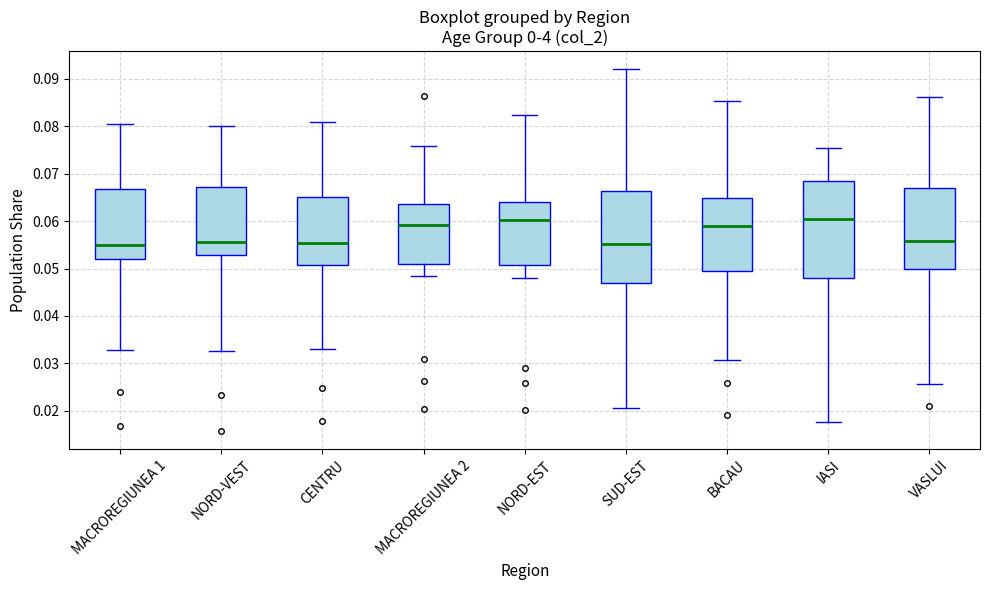

Reading left to right, read every box against the y-axis: the position of its median line, the range the box covers, and the ends of its whiskers. The values are not printed on the chart, so give them approximately, as read against the axis.

MACROREGIUNEA 1: median 0.055, box 0.052 to 0.067, whiskers 0.033 to 0.081
NORD-VEST: median 0.056, box 0.053 to 0.067, whiskers 0.033 to 0.080
CENTRU: median 0.055, box 0.051 to 0.065, whiskers 0.033 to 0.081
MACROREGIUNEA 2: median 0.059, box 0.051 to 0.064, whiskers 0.049 to 0.076
NORD-EST: median 0.060, box 0.051 to 0.064, whiskers 0.048 to 0.082
SUD-EST: median 0.055, box 0.047 to 0.066, whiskers 0.021 to 0.092
BACAU: median 0.059, box 0.050 to 0.065, whiskers 0.031 to 0.085
IASI: median 0.060, box 0.048 to 0.068, whiskers 0.018 to 0.075
VASLUI: median 0.056, box 0.050 to 0.067, whiskers 0.026 to 0.086